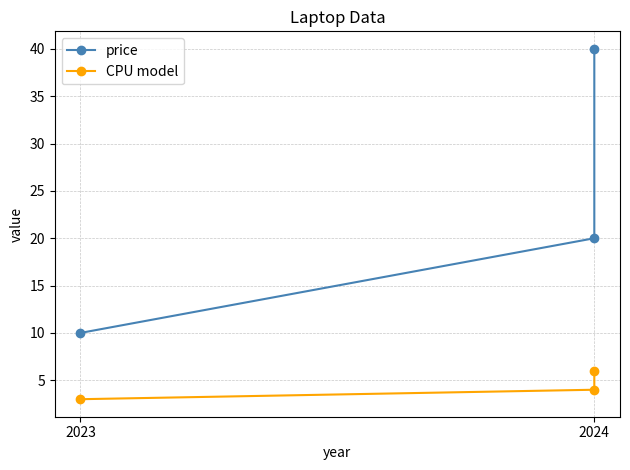

What is the value of the price point at the 2nd from the left?

20